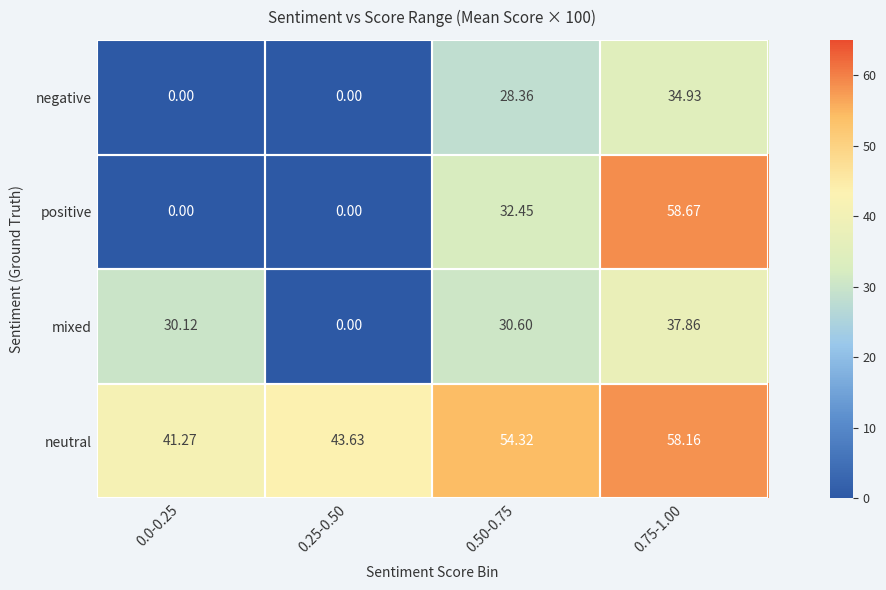

Which series changed the most between 0.25-0.50 and 0.75-1.00?

positive